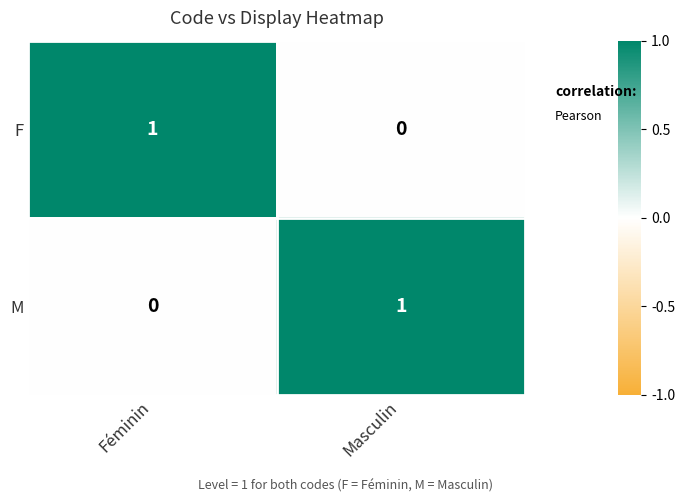

How many values in the M series are below 1?

1